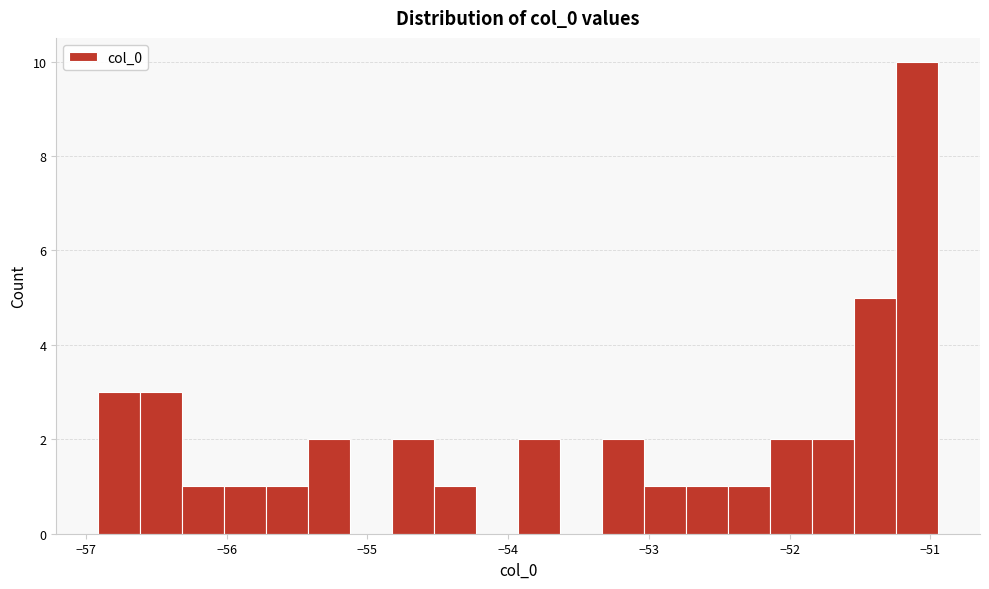

Around what value on the x-axis is the tallest bar? Give the approximate position of its centre, as read against the axis.

-51.1